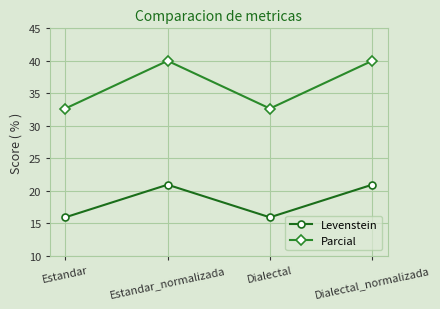

At how many categories does at least one series exceed 30?

4